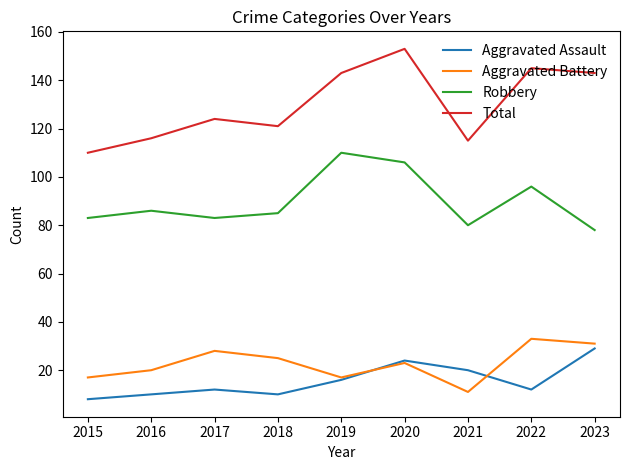

Read the Total value at 2019.

143